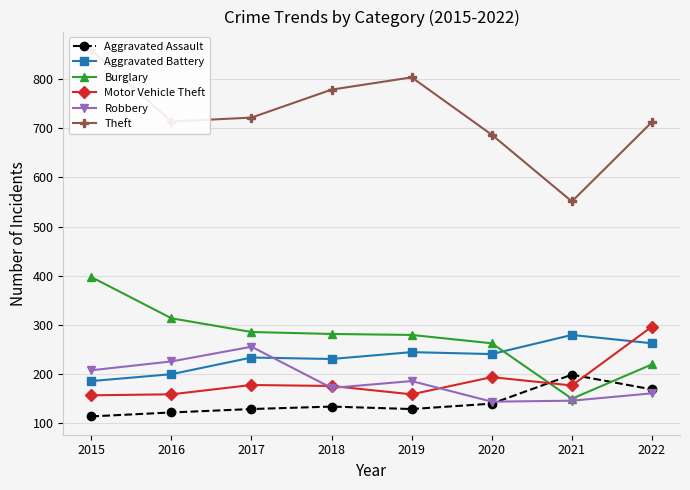

In Theft, how many points are lower than both neighbors (excluding endpoints)?

2